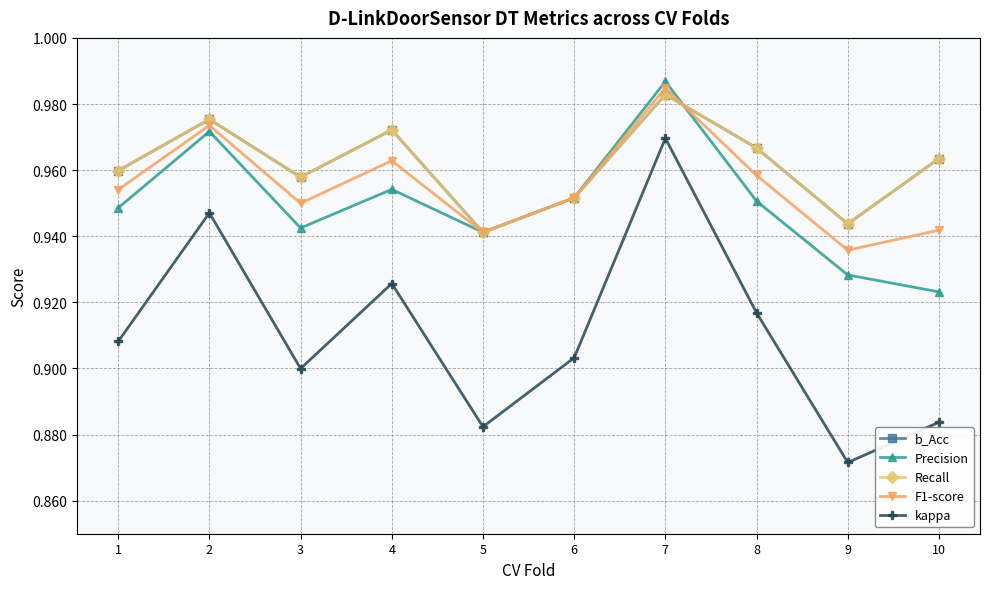

Reading right to left, what are all the values shown in this chart?

b_Acc: 10=1.0	9=0.9	8=1.0	7=1.0	6=1.0	5=0.9	4=1.0	3=1.0	2=1.0	1=1.0
Precision: 10=0.9	9=0.9	8=1.0	7=1.0	6=1.0	5=0.9	4=1.0	3=0.9	2=1.0	1=0.9
Recall: 10=1.0	9=0.9	8=1.0	7=1.0	6=1.0	5=0.9	4=1.0	3=1.0	2=1.0	1=1.0
F1-score: 10=0.9	9=0.9	8=1.0	7=1.0	6=1.0	5=0.9	4=1.0	3=0.9	2=1.0	1=1.0
kappa: 10=0.9	9=0.9	8=0.9	7=1.0	6=0.9	5=0.9	4=0.9	3=0.9	2=0.9	1=0.9